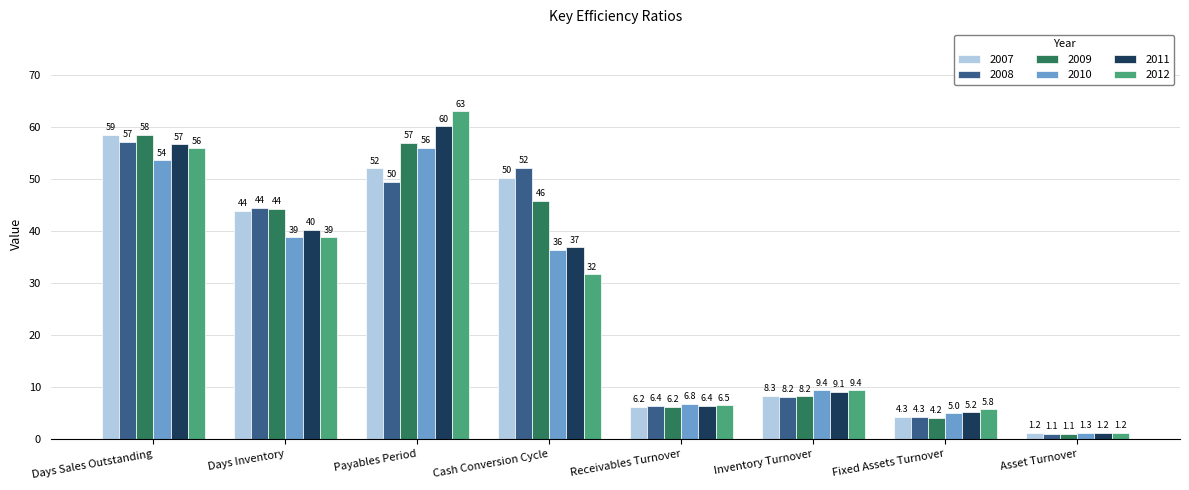

What is the sum of the 2012 values at Inventory Turnover and Fixed Assets Turnover?

15.2